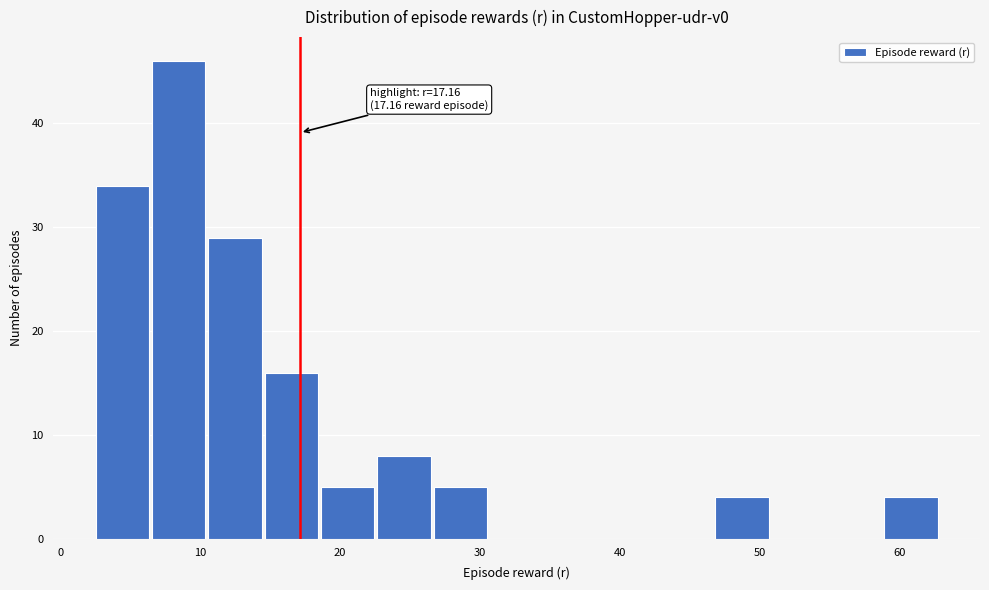

Which range on the x-axis has the tallest bar?

7 to 11